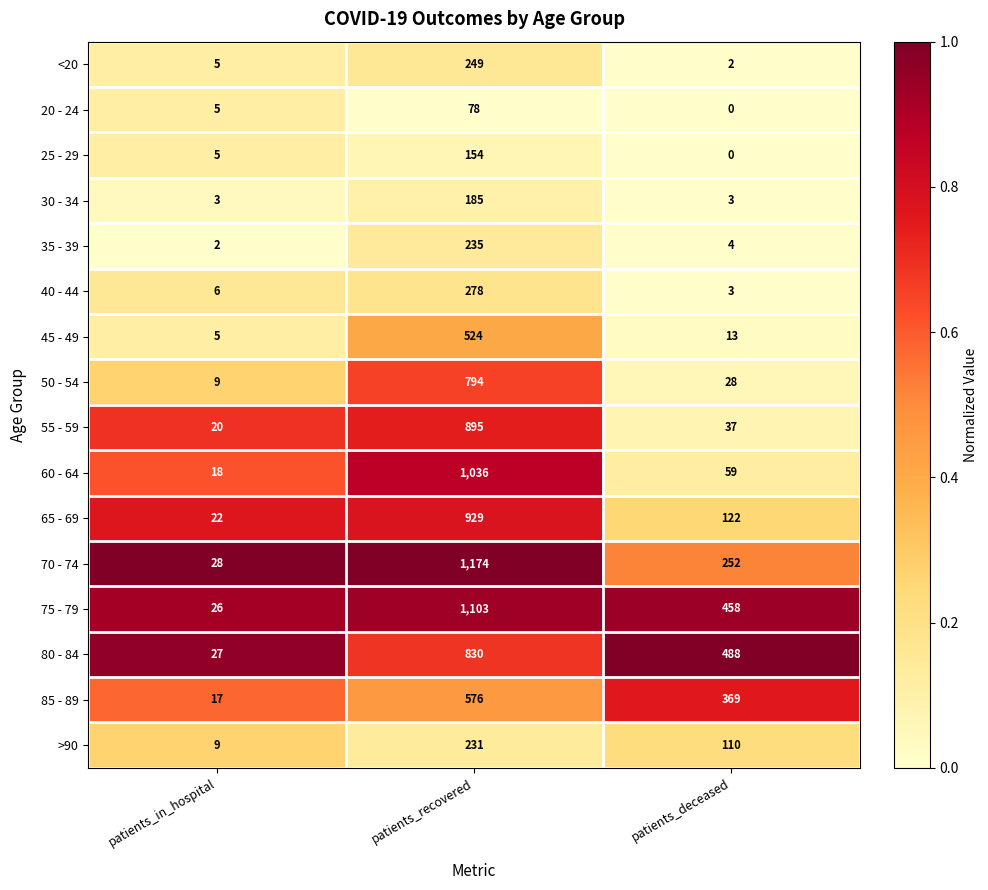

Which series has the largest range (max minus min)?

70 - 74